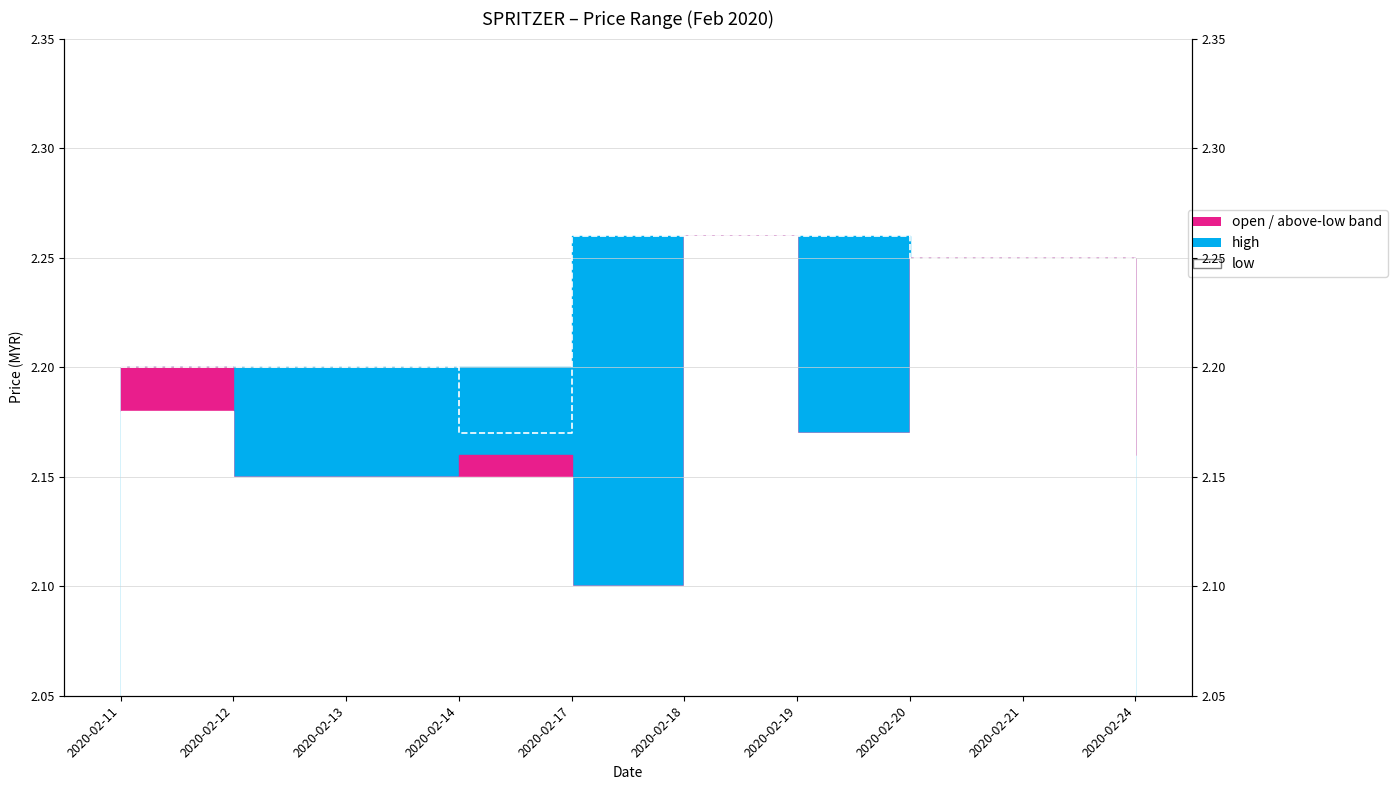

Rank the categories by value from lowest to highest.

2020-02-24, 2020-02-14, 2020-02-11, 2020-02-12, 2020-02-13, 2020-02-20, 2020-02-21, 2020-02-17, 2020-02-18, 2020-02-19